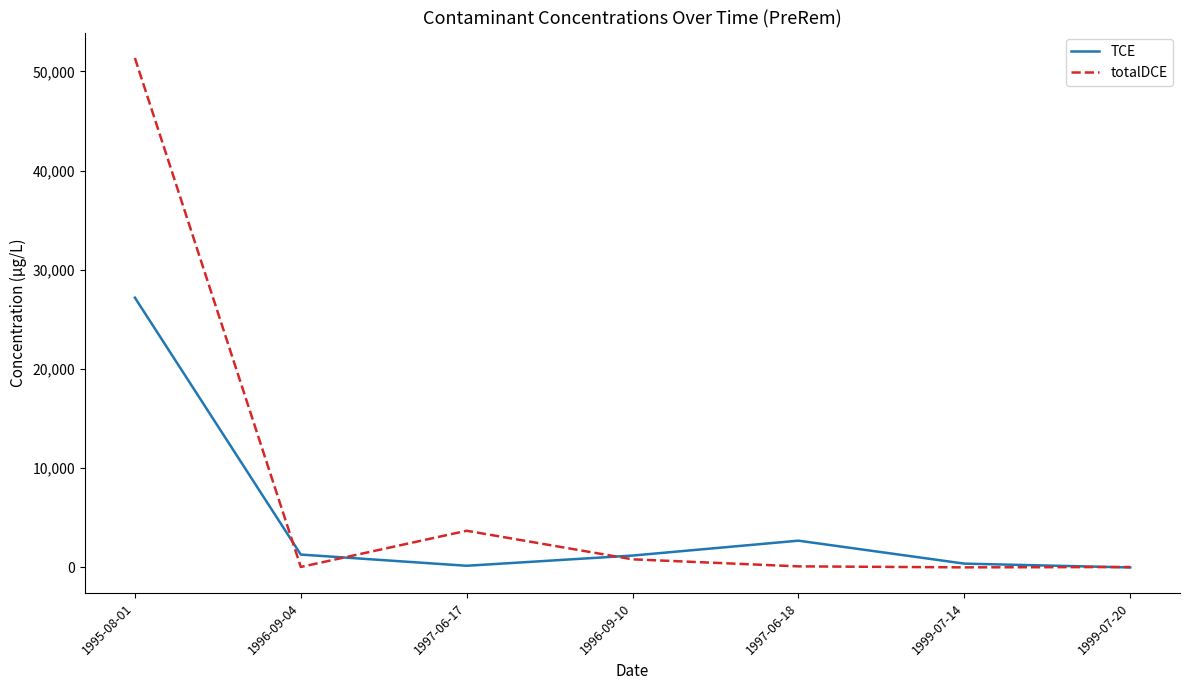

Which series has the largest total across all categories?

totalDCE